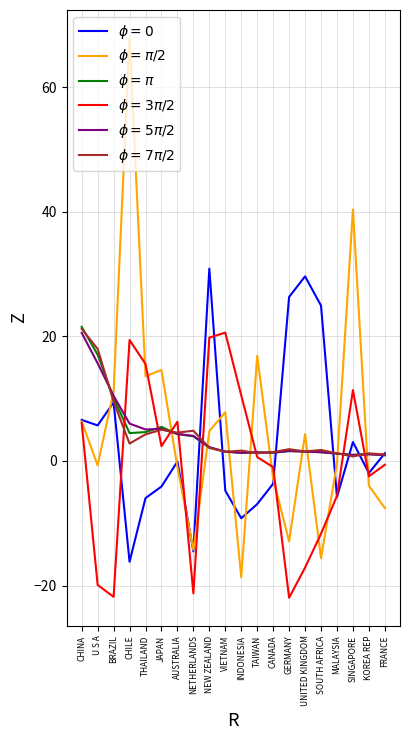

At which category does the chart reach its peak across all series?

CHILE